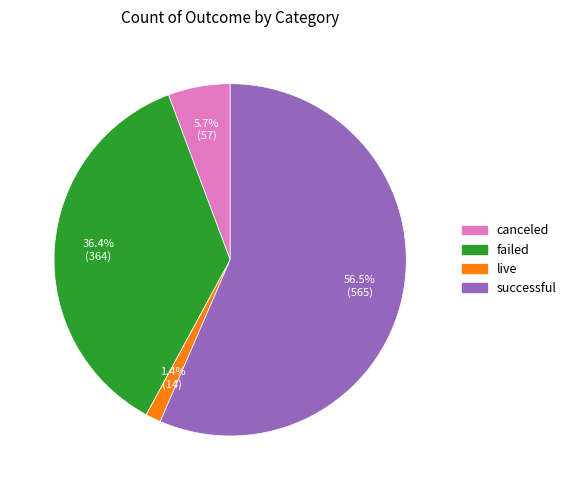

Between canceled and successful, which is larger?

successful